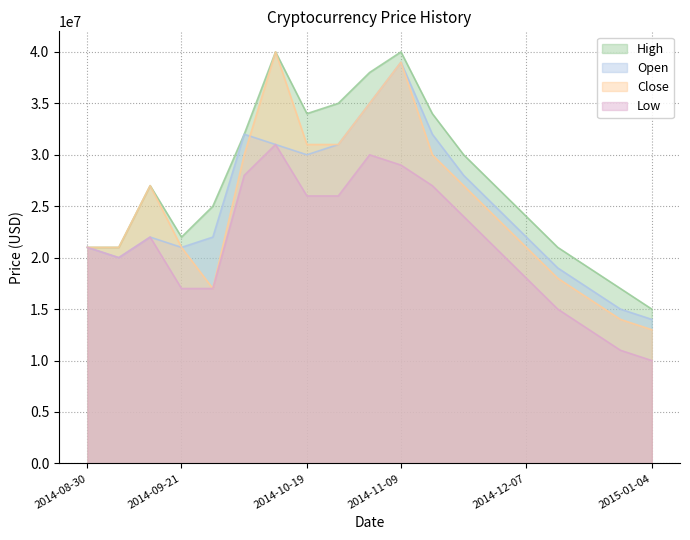

How many lines are shown in the chart?

4